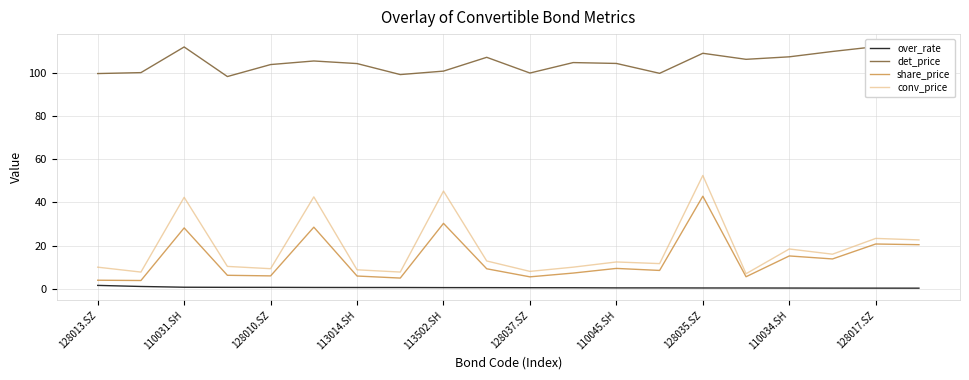

What is the greatest value displayed?

112.5